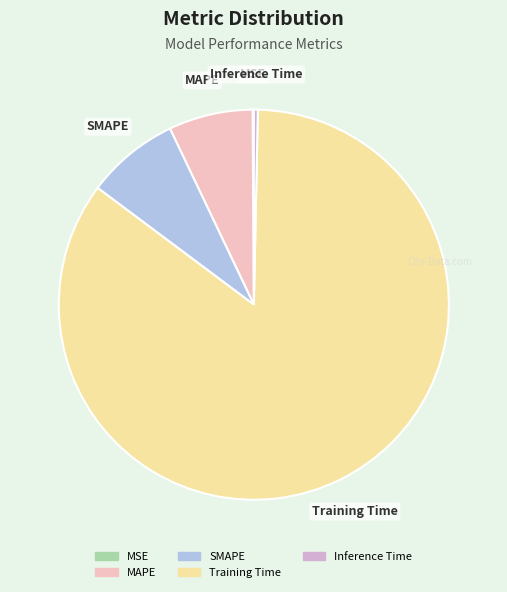

True or false: MAPE accounts for 1% of the total.

False